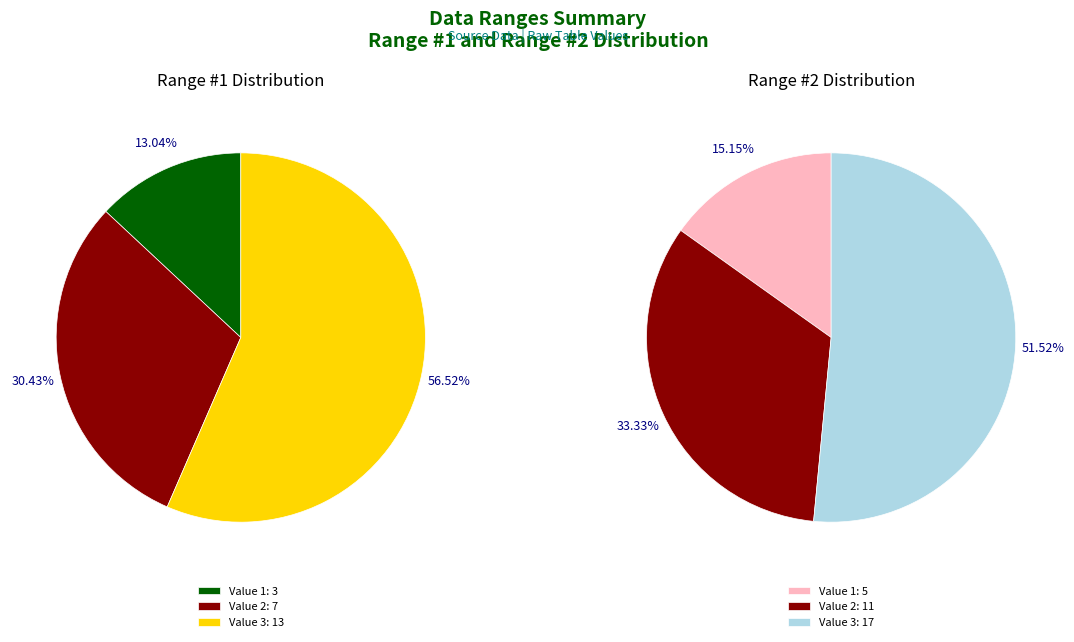

Do Value 3 and Value 1 together represent more than half of the pie?

Yes